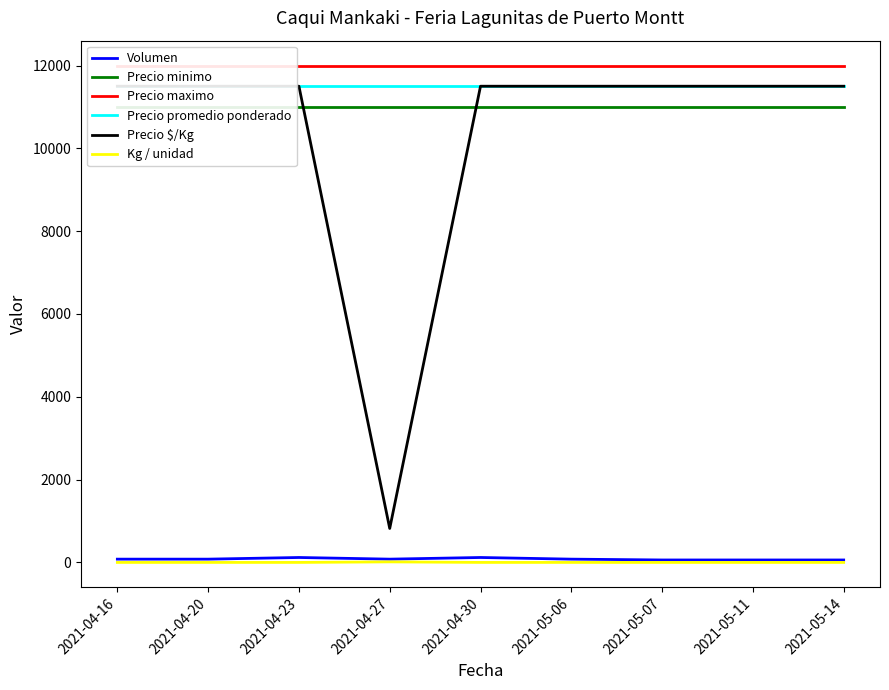

How many lines are shown in the chart?

6